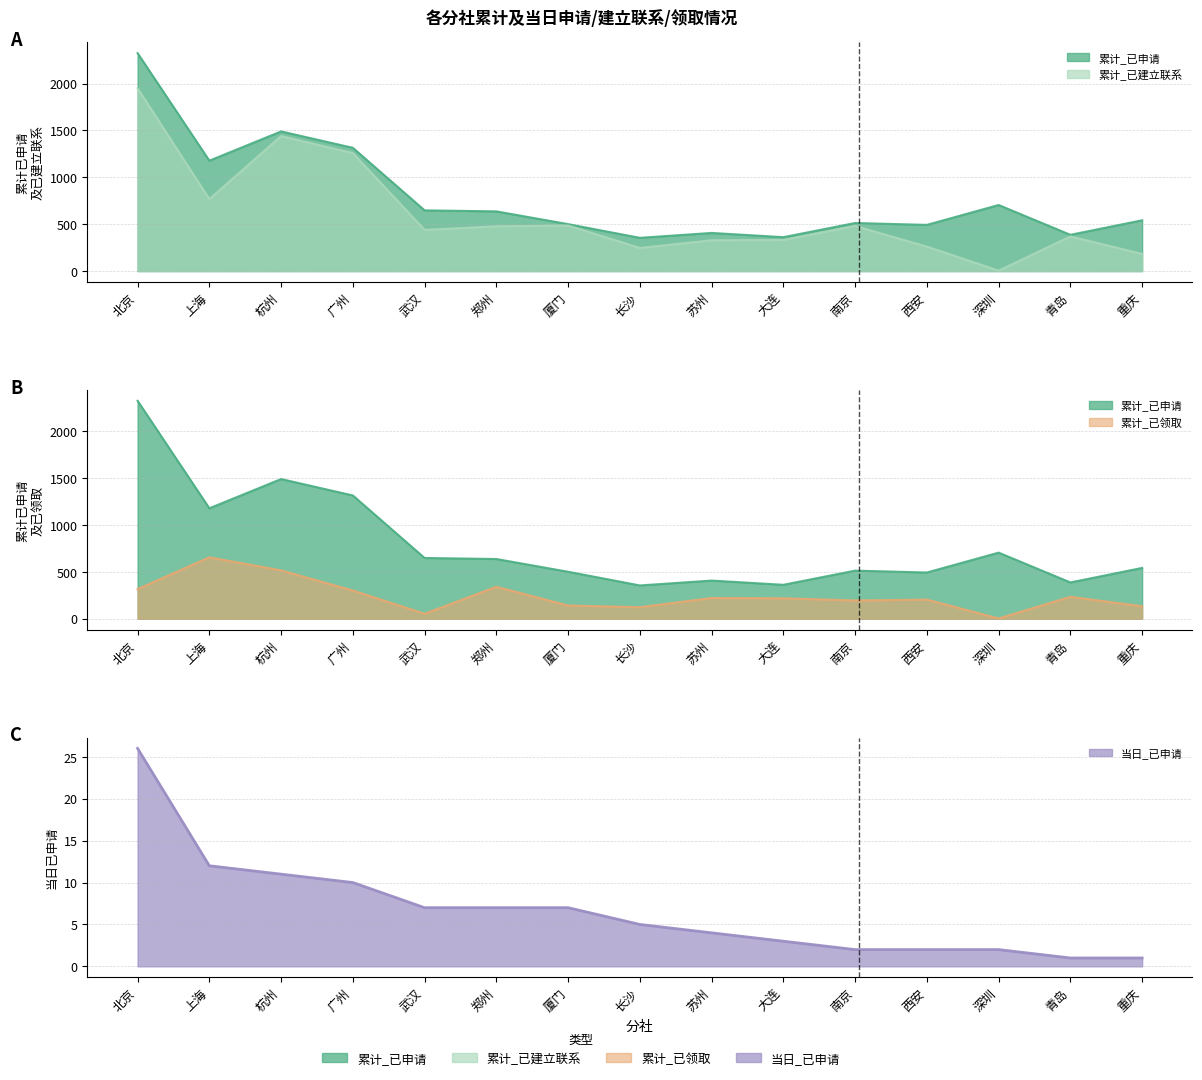

In 累计_已申请, how many points are lower than both neighbors (excluding endpoints)?

5